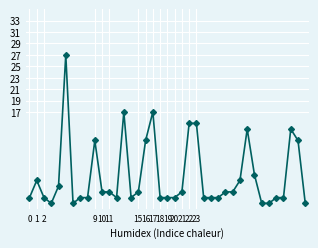

What is the sum of all values?

226